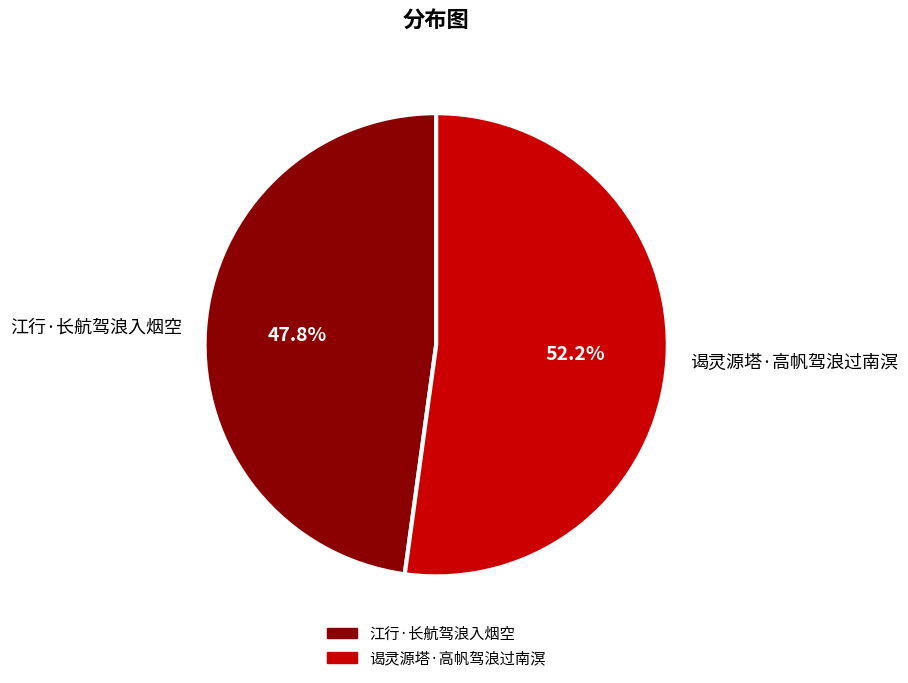

How many slices are in this pie chart?

2